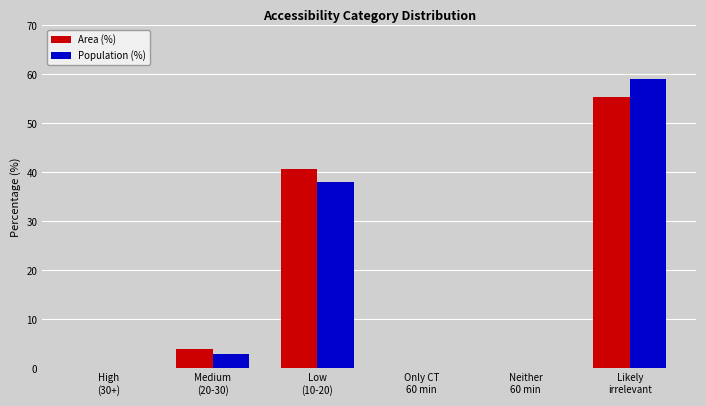

Are the bars grouped side by side (vs. stacked)?

Yes